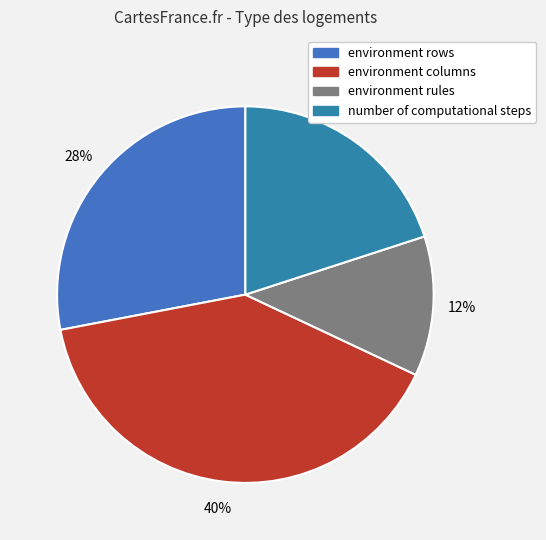

Which category has the biggest portion of the pie?

environment columns